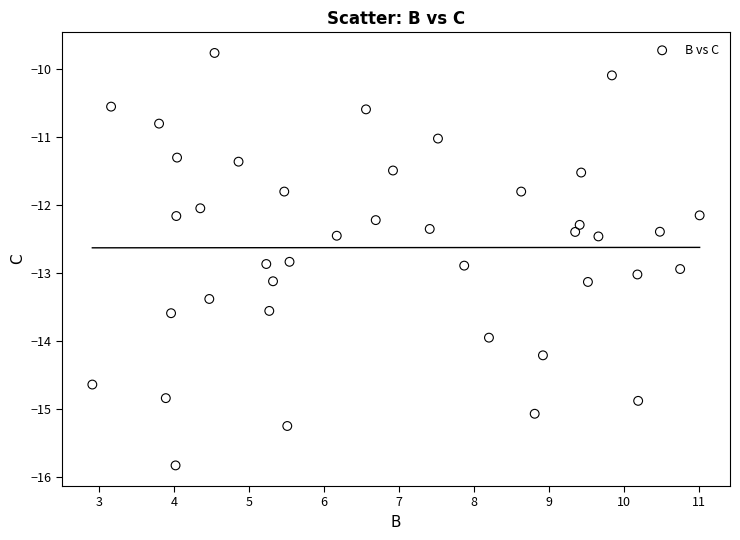

What is the range of Y values (max minus min)?

6.1